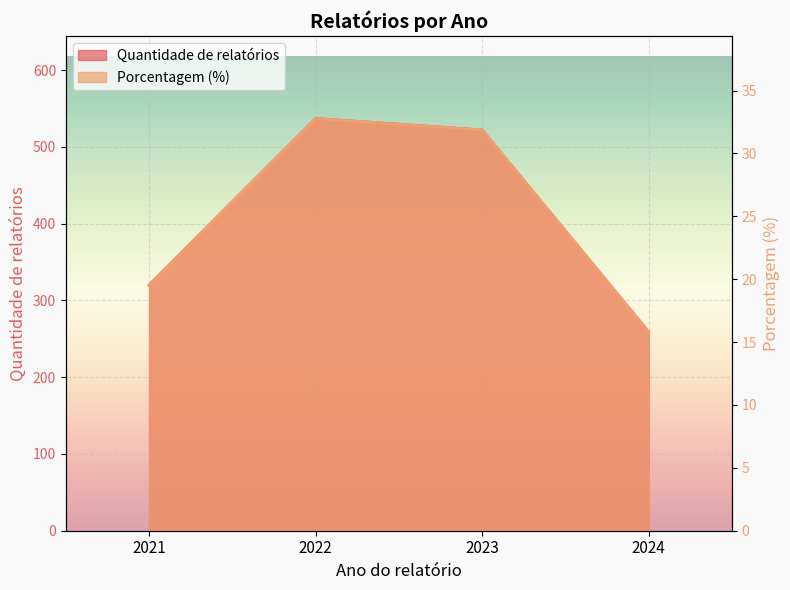

True or false: Quantidade de relatórios has a value of 320.0 at 2021.

True